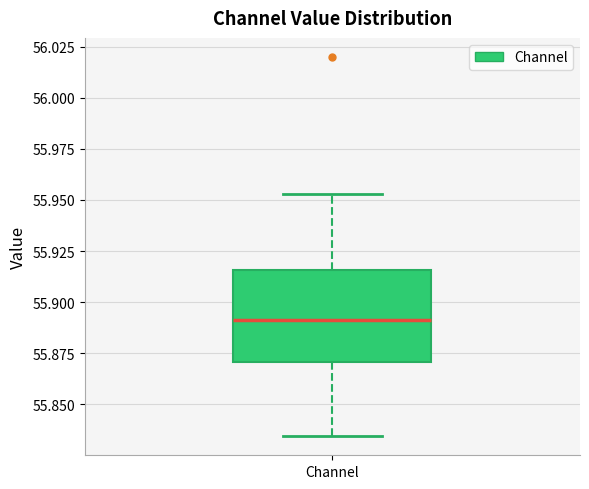

Where does the upper whisker of the box for Channel end on the y-axis? The values are not printed on the chart, so give them approximately, as read against the axis.

55.955